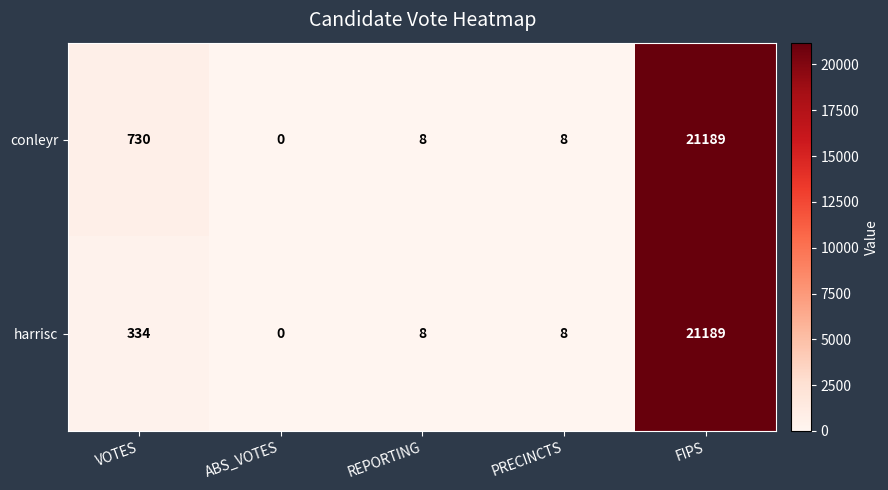

At how many categories does at least one series exceed 6099?

1